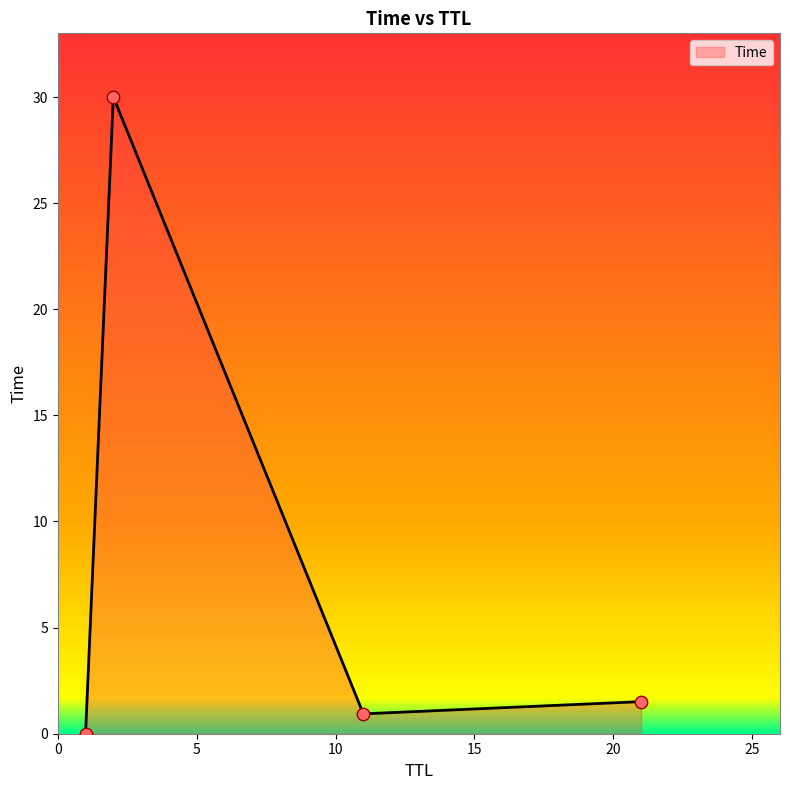

True or false: there are more than 2 points higher than both neighbors.

False